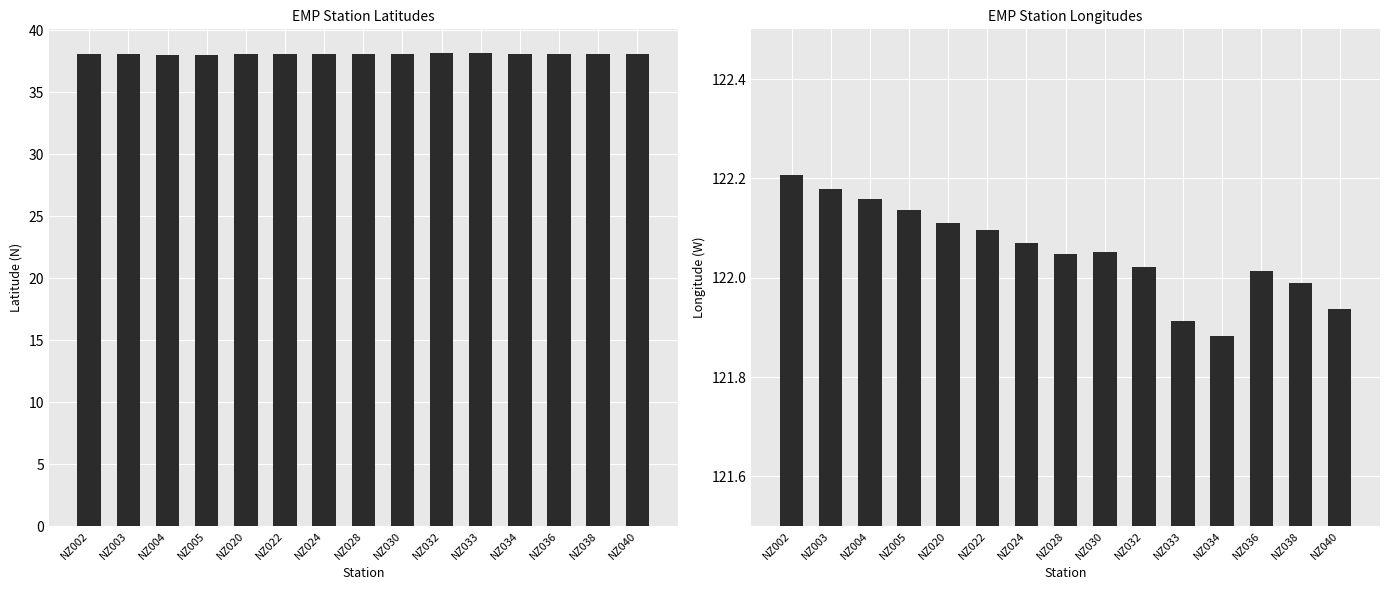

Which series changed the most between NZ003 and NZ040?

Longitude (W)